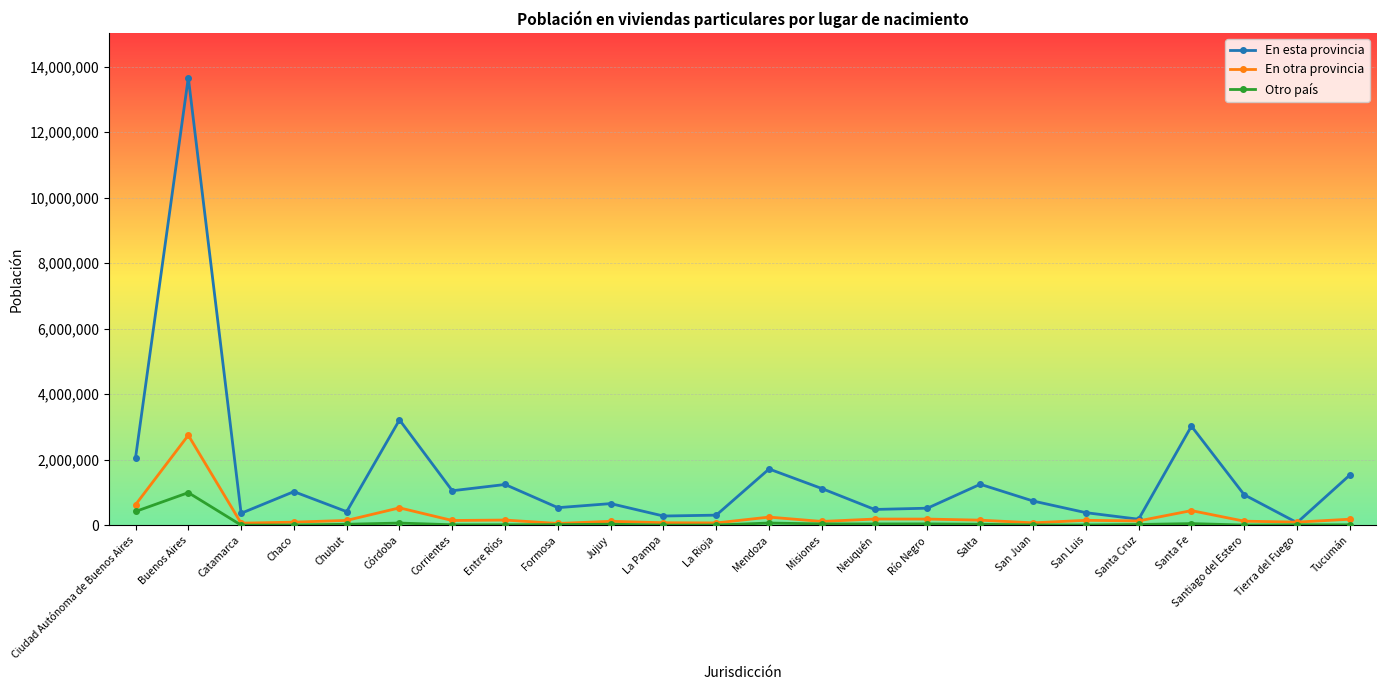

What is the label of the 8th point from the left?

Entre Ríos